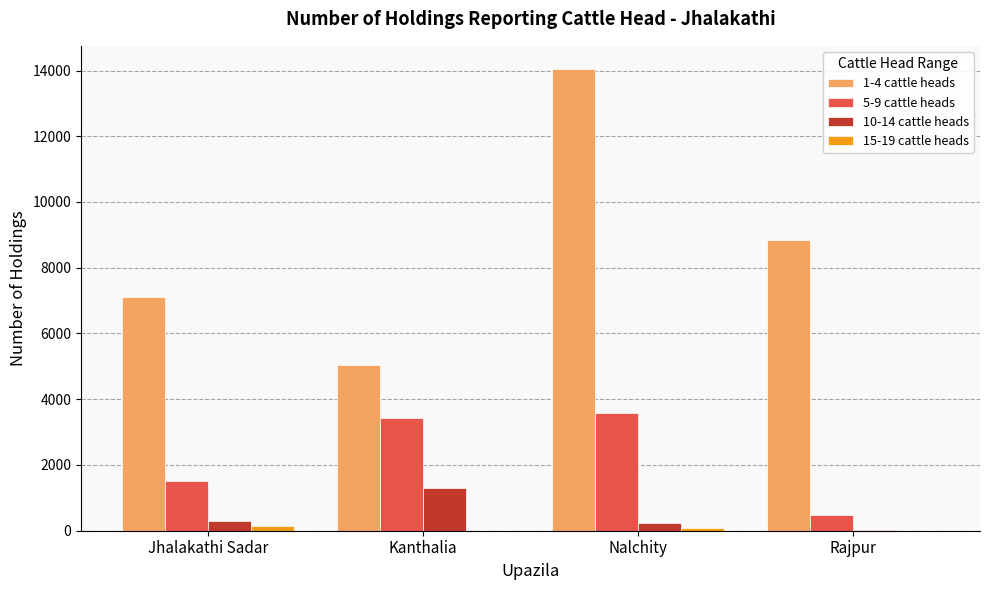

What are all the series names shown in the legend?

1-4 cattle heads, 5-9 cattle heads, 10-14 cattle heads, 15-19 cattle heads